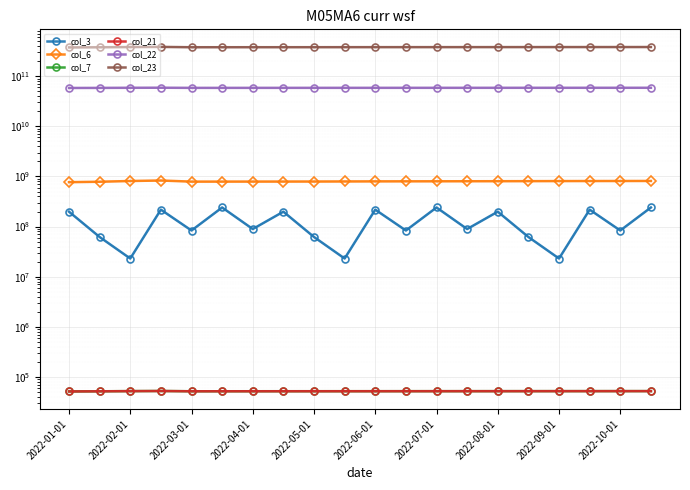

What is the sum of all col_22 values?

1172555647184